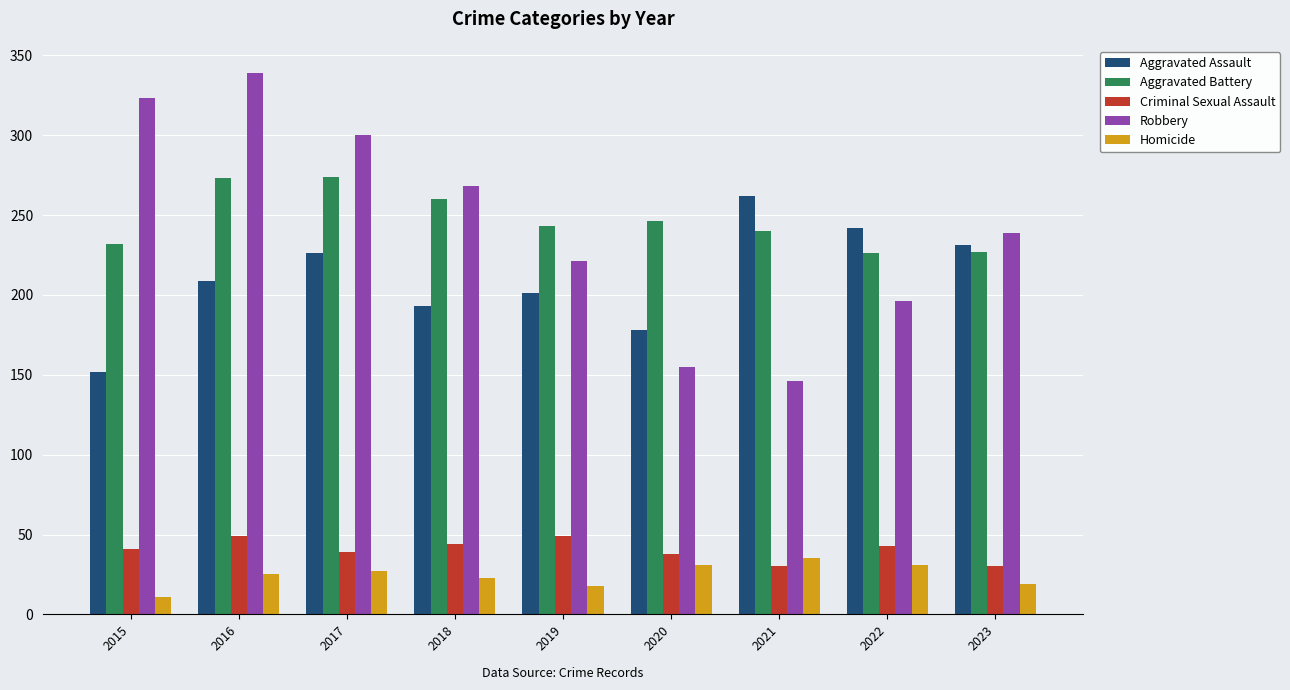

Is it true that Aggravated Battery equals 339 at 2021?

False